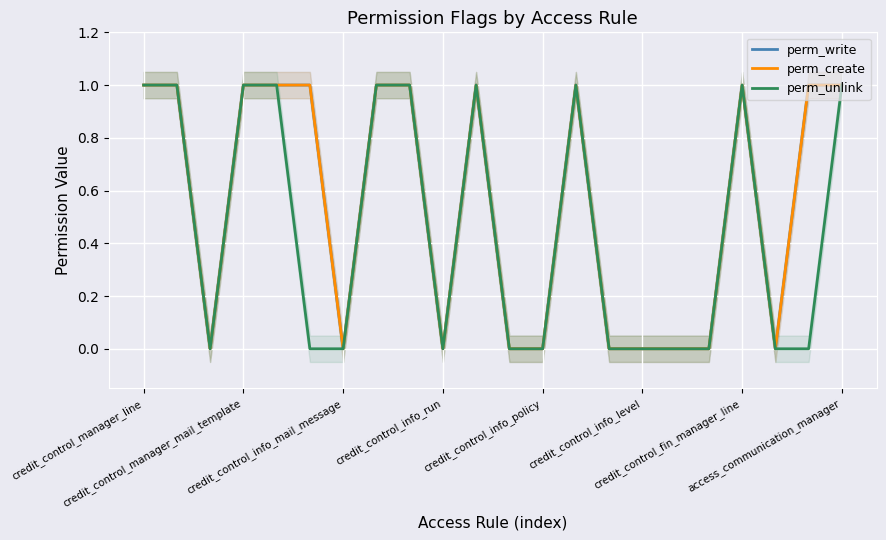

What is the highest value of the perm_write series?

1